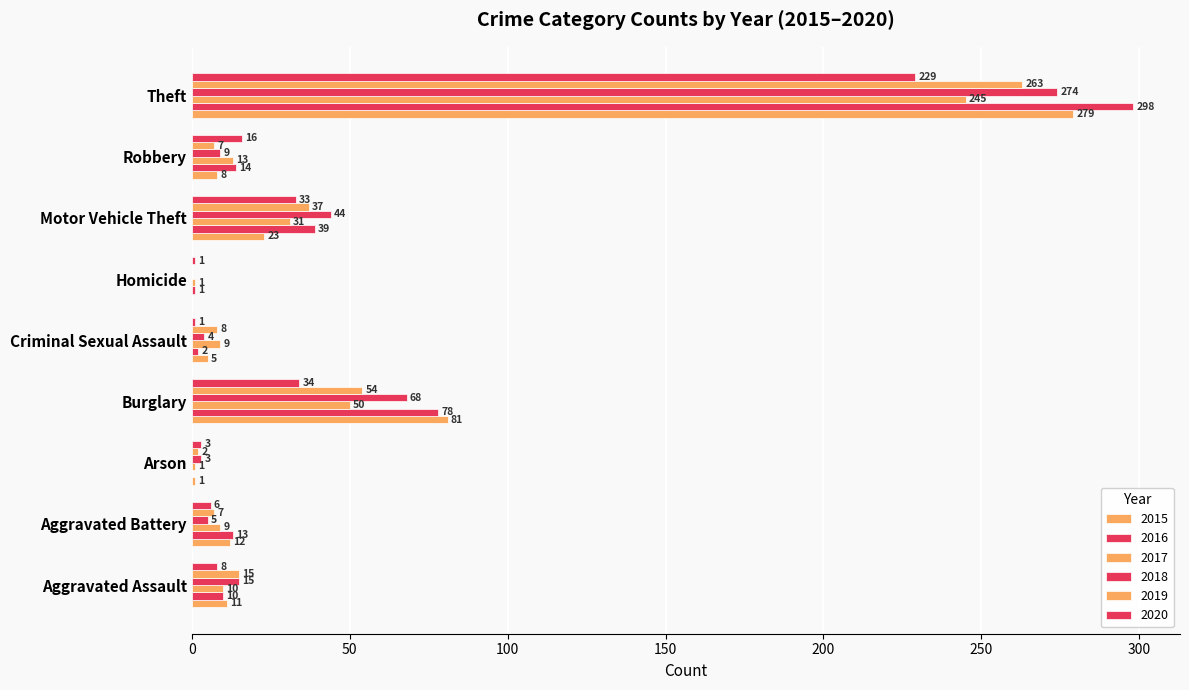

How many values in 2016 are above zero?

8